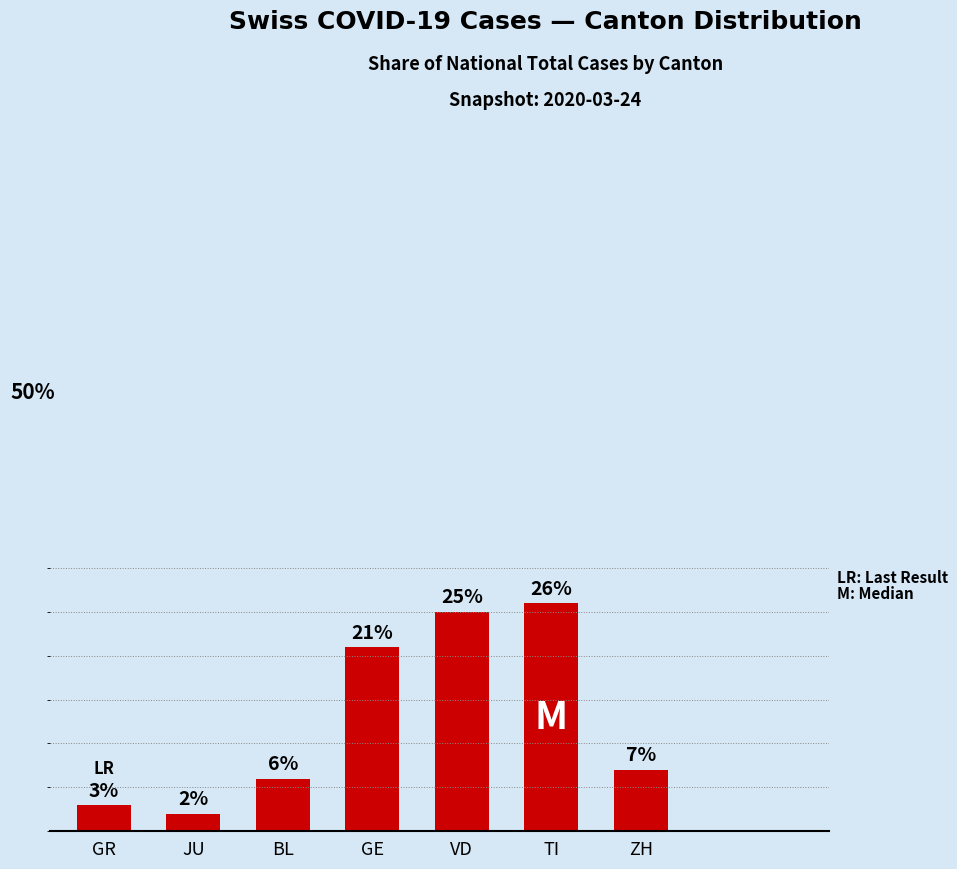

Which has a higher value, JU or GR?

GR